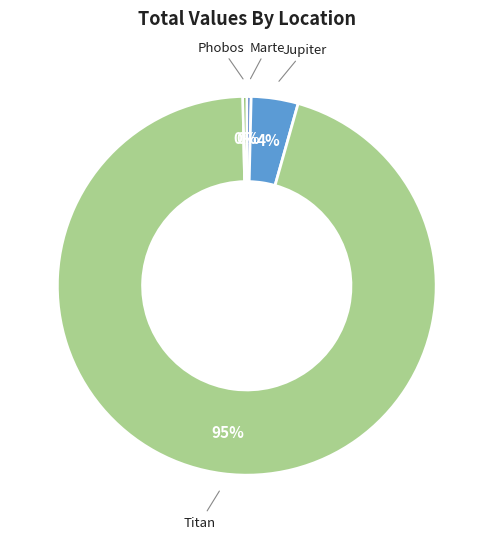

The Jupiter slice represents 4% of the pie. True or false?

True